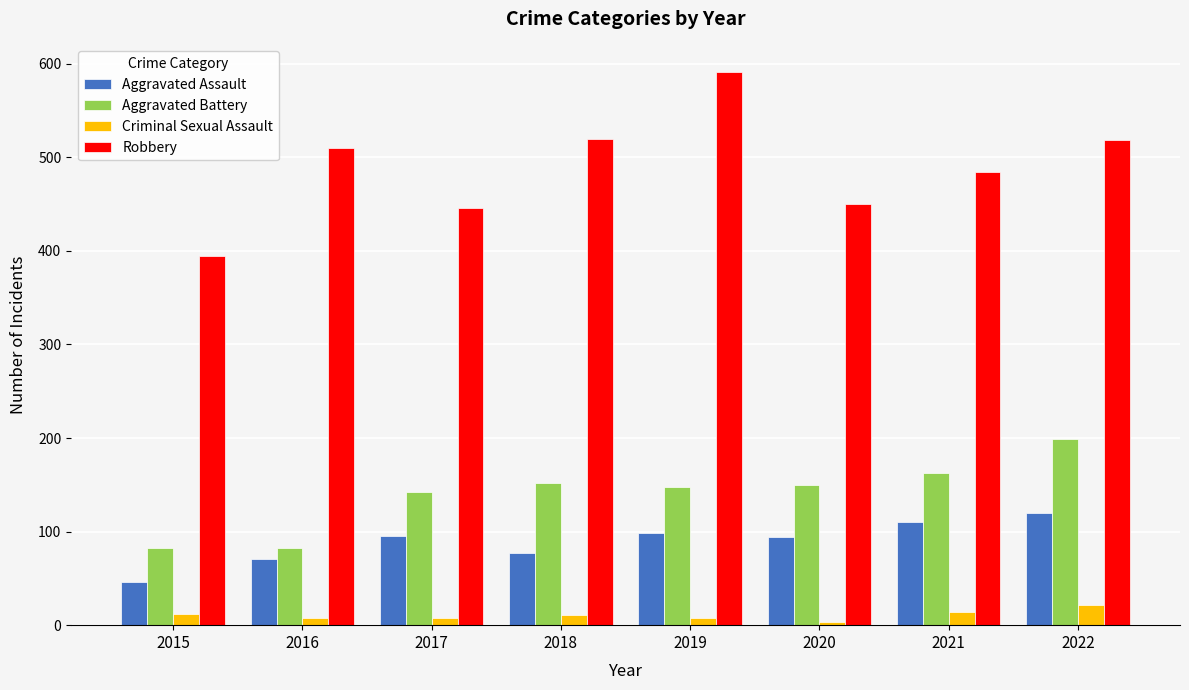

What is the value of the Aggravated Battery bar at the 7th from the left?

163